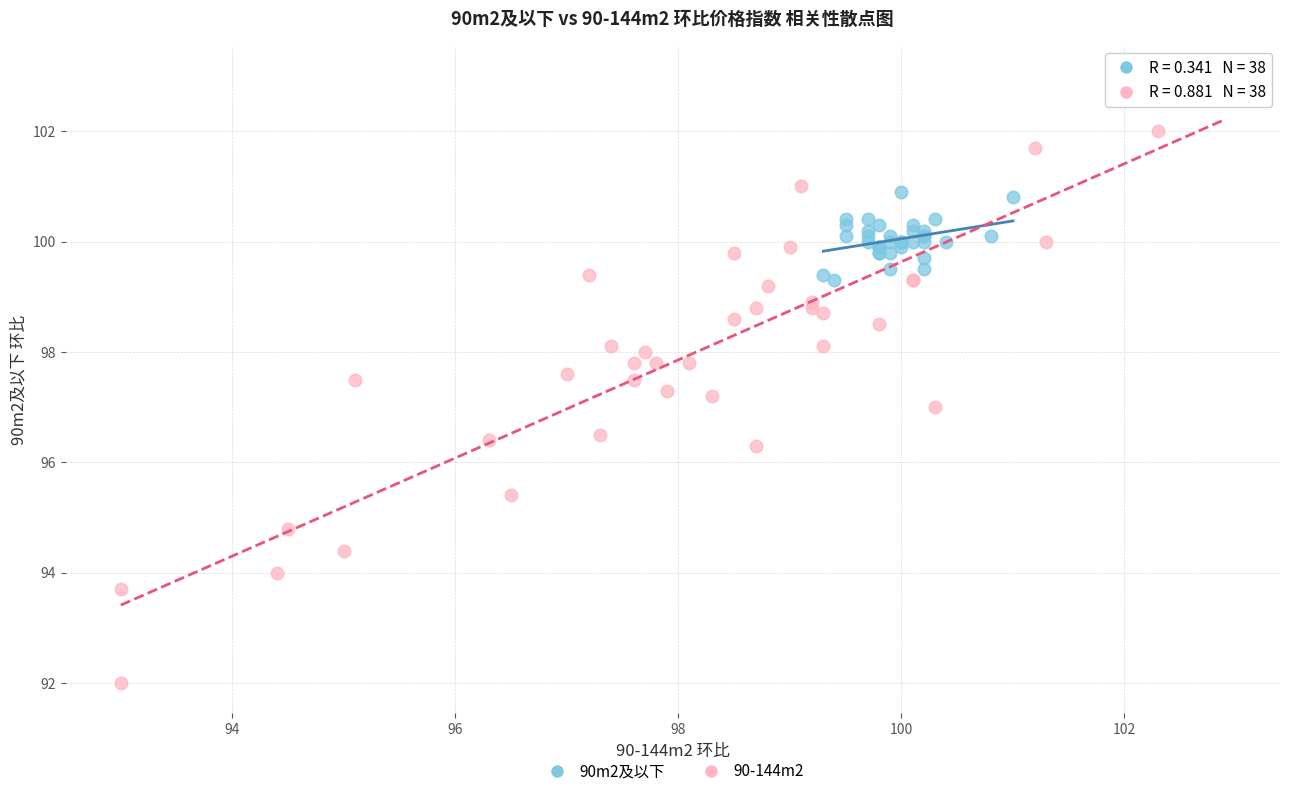

Which series has the largest Y range (max minus min)?

90-144m2